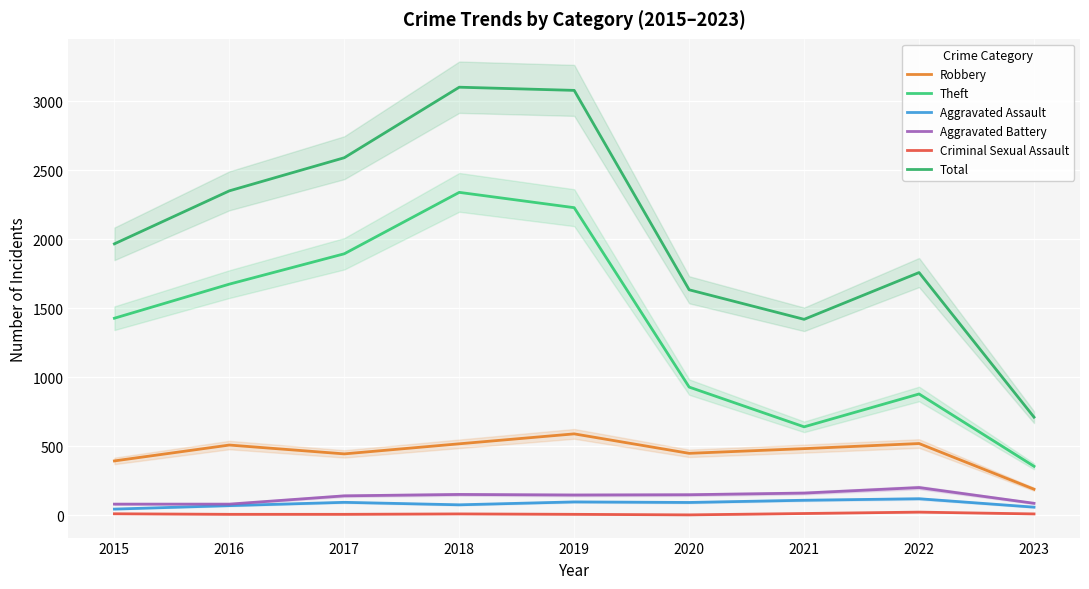

Is it true that Aggravated Battery equals 59 at 2018?

False